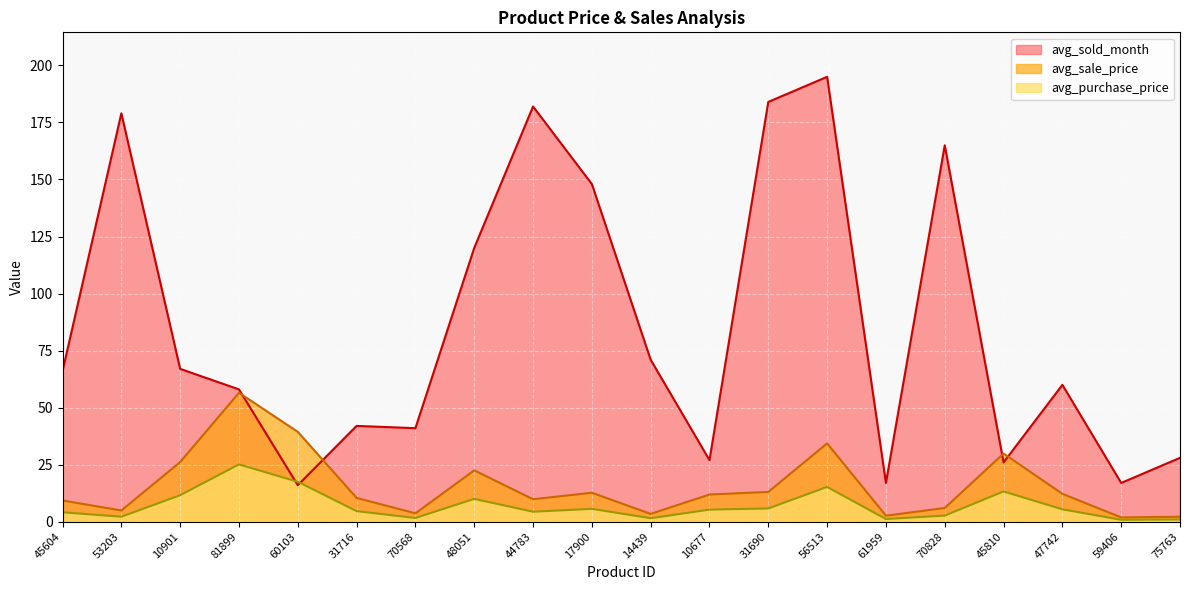

Rank the series by their maximum value, from lowest to highest.

avg_purchase_price, avg_sale_price, avg_sold_month